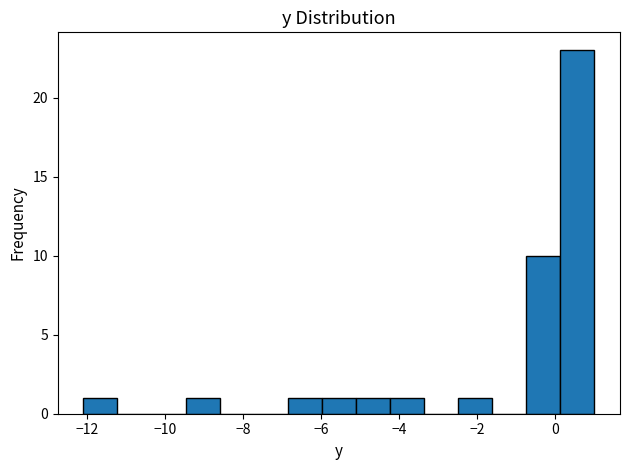

Reading left to right, transcribe this chart: for each bar, give the range it covers on the x-axis and its height. Neither the bar edges nor the heights are printed on the chart, so give them approximately, as read against the axes.

-12.0 to -11.2: 1
-11.2 to -10.4: 0
-10.4 to -9.4: 0
-9.4 to -8.6: 1
-8.6 to -7.8: 0
-7.8 to -6.8: 0
-6.8 to -6.0: 1
-6.0 to -5.2: 1
-5.2 to -4.2: 1
-4.2 to -3.4: 1
-3.4 to -2.4: 0
-2.4 to -1.6: 1
-1.6 to -0.8: 0
-0.8 to 0.2: 10
0.2 to 1.0: 23